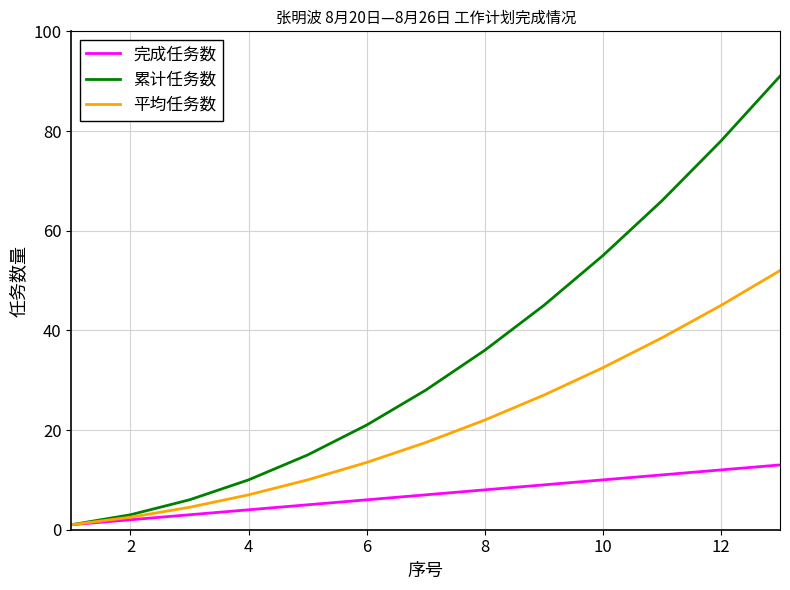

Count the number of data series in this chart.

3